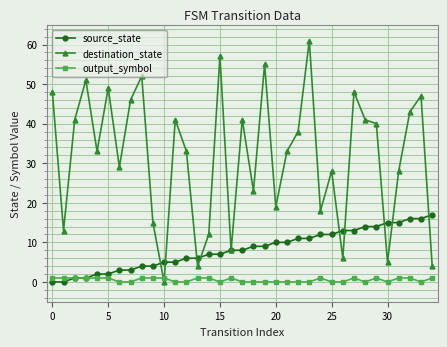

What is the greatest value displayed?

61